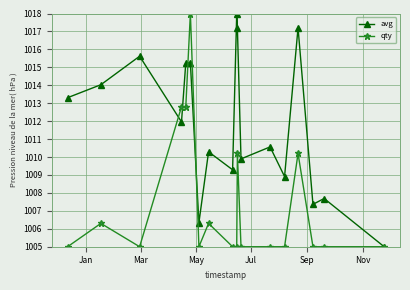

Which series has the largest total across all categories?

avg